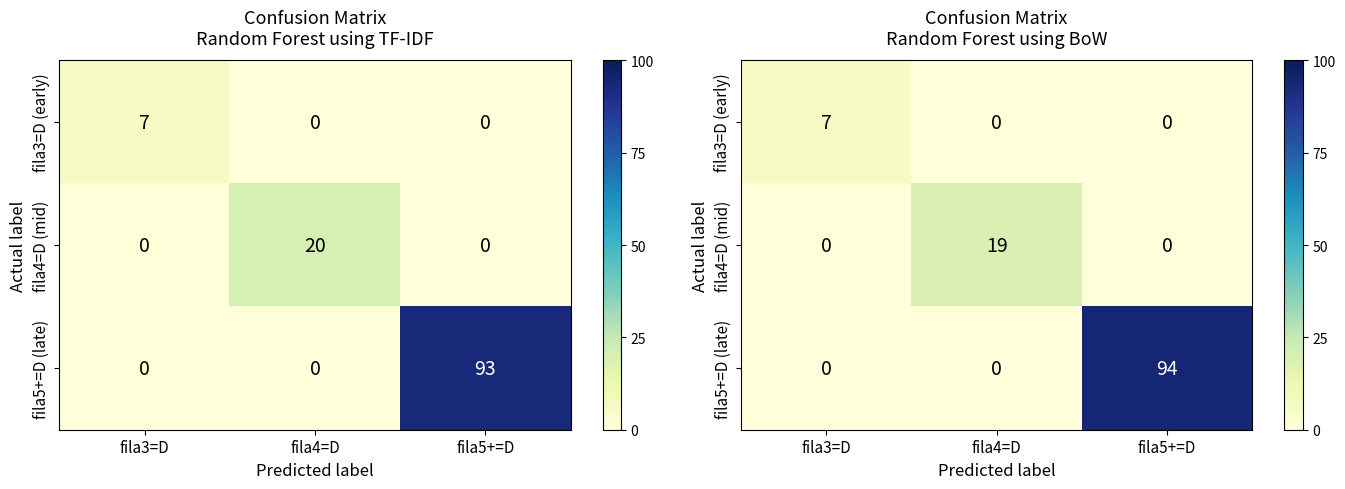

Rank the categories by fila5+=D (late) value from lowest to highest.

fila3=D, fila4=D, fila5+=D